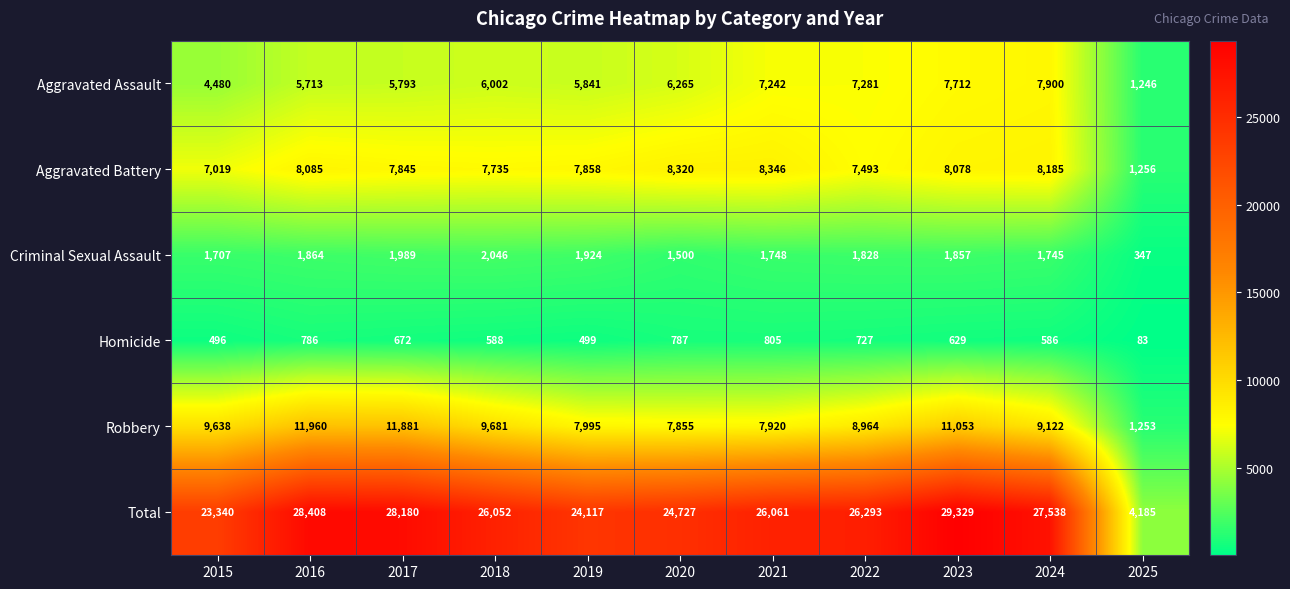

At which label does Robbery reach its peak?

2016